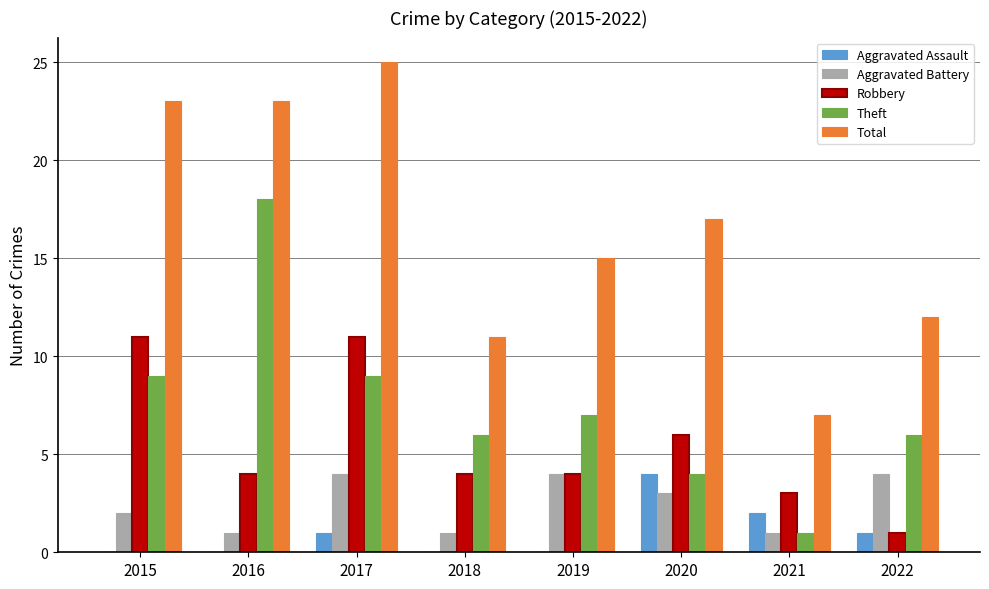

At which label does Robbery first exceed 4?

2015